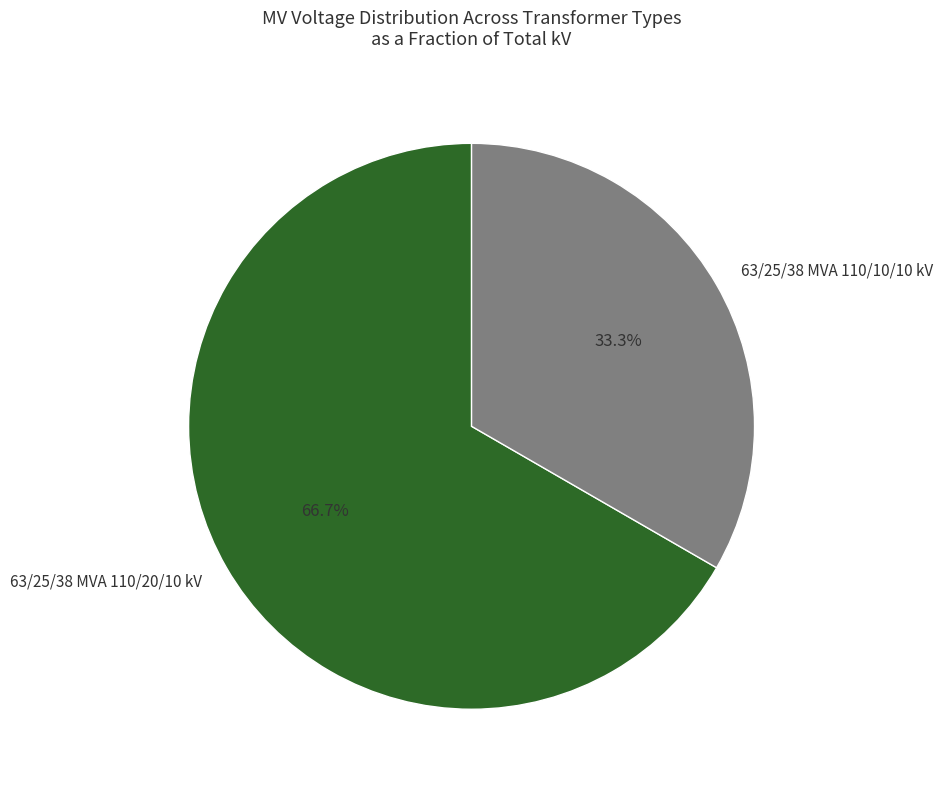

Count the number of slices in the pie.

2